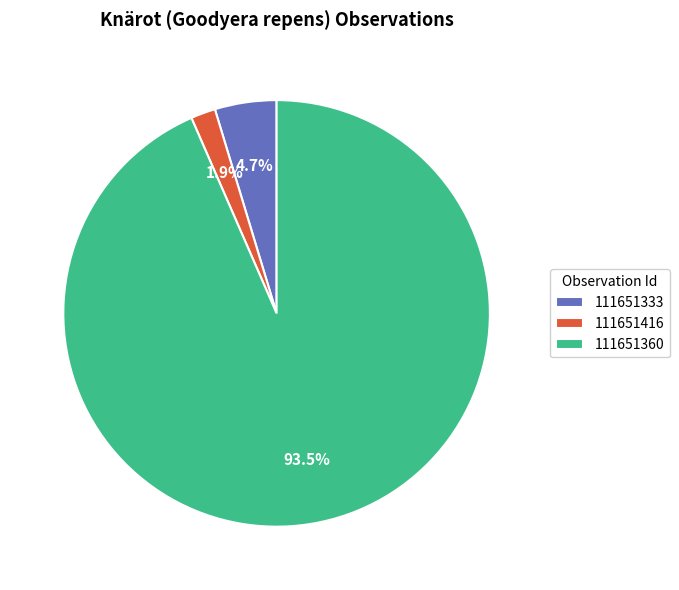

Which slice represents more than half of the pie?

111651360